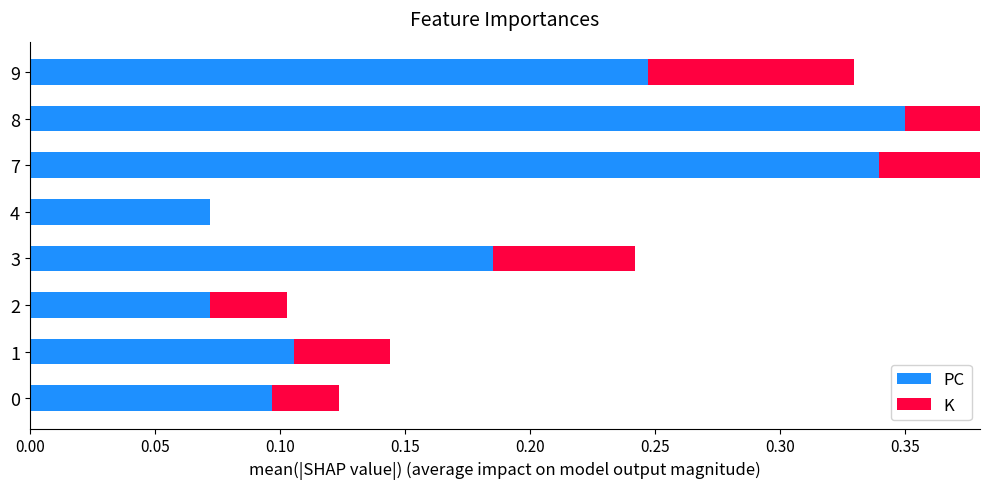

What is the sum of all PC values?

1.5